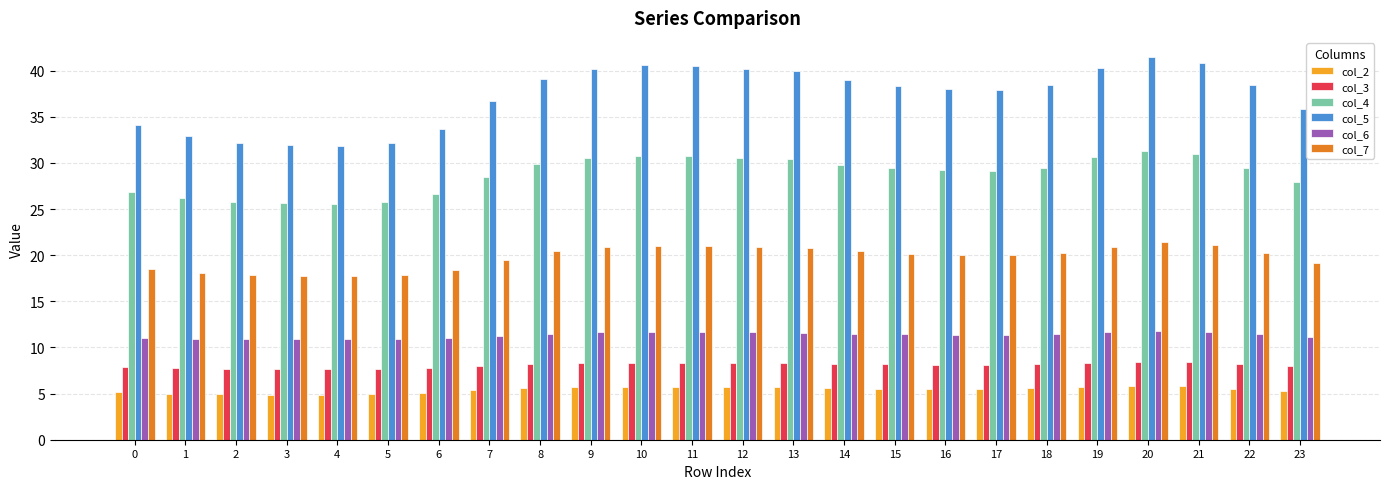

The col_7 series shows 21.0 at 11. True or false?

True